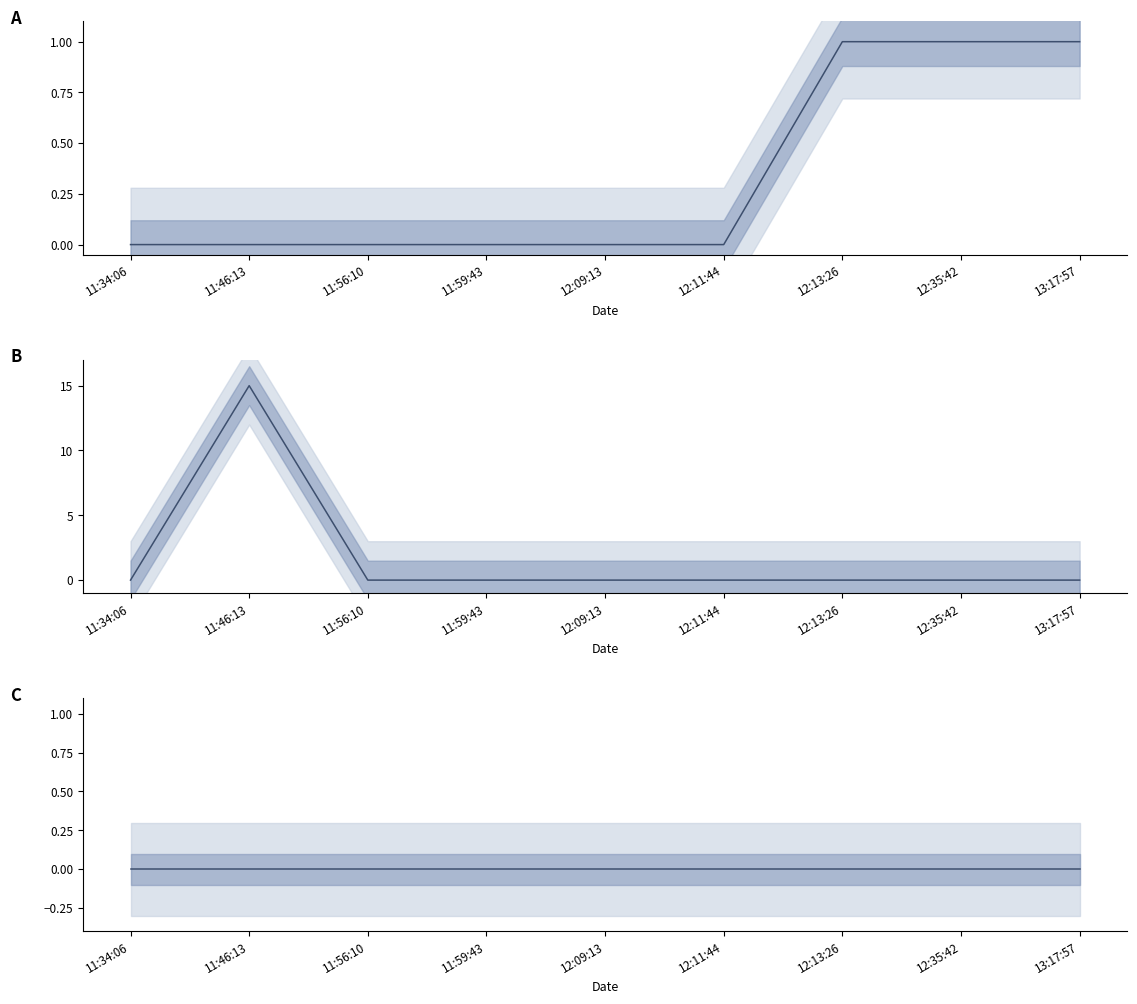

True or false: B has a value of 8 at 11:46:13.

False